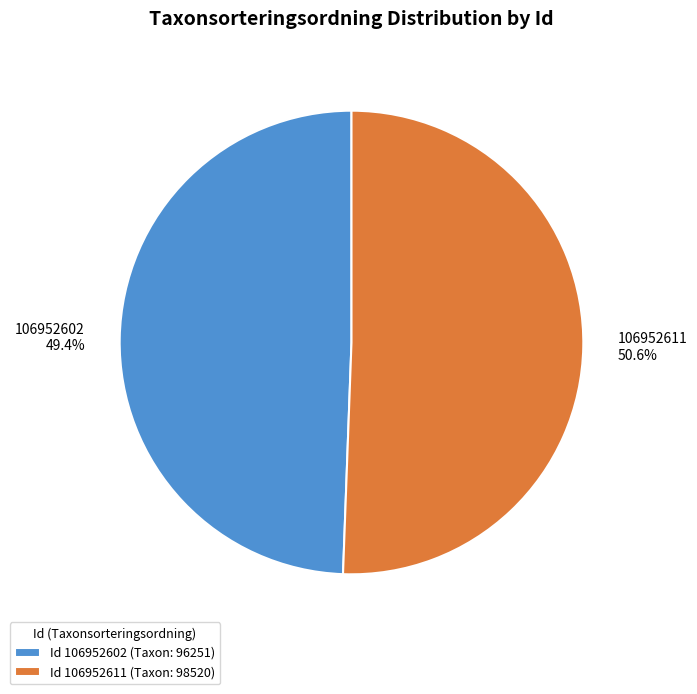

True or false: 106952611 accounts for 51% of the total.

True